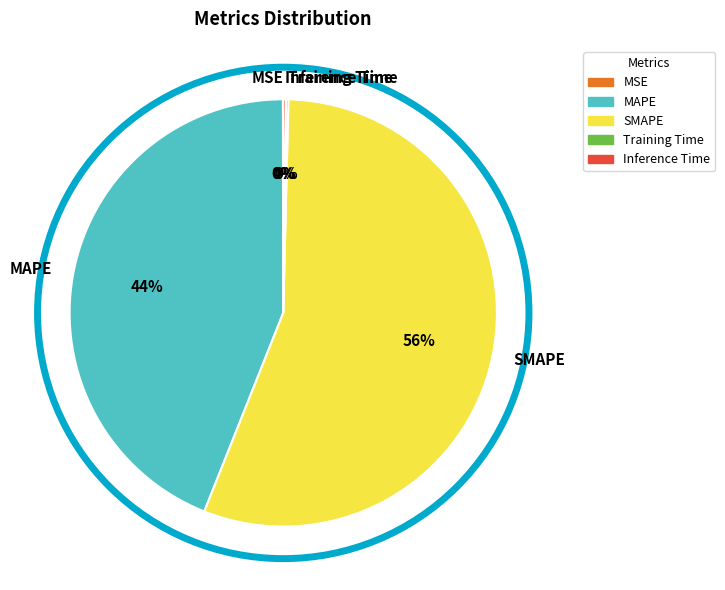

Is the sum of MAPE and SMAPE greater than half?

Yes